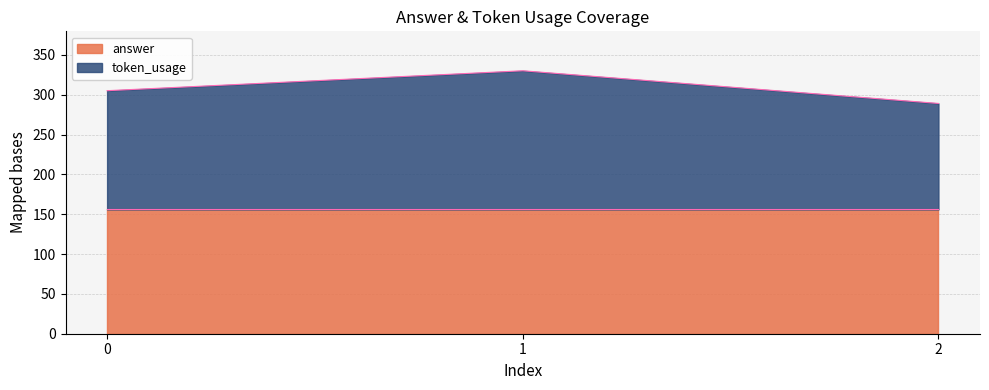

What is the change in value from 1 to 2?

-41